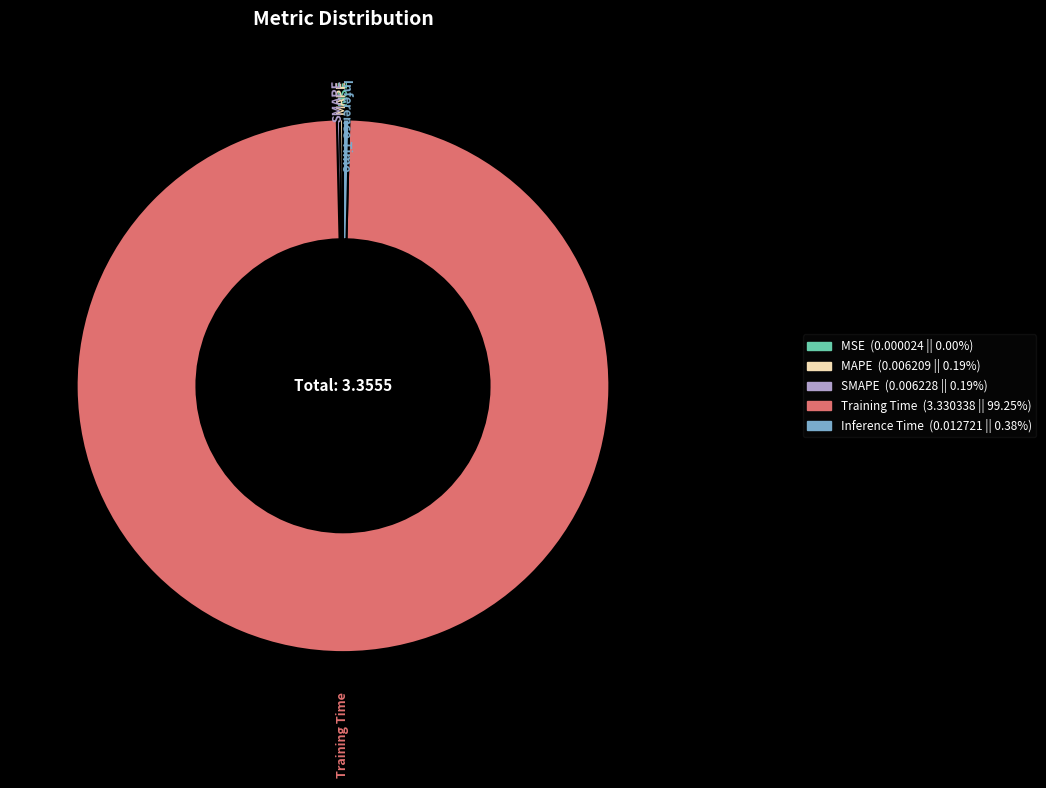

Which slice is the largest?

Training Time